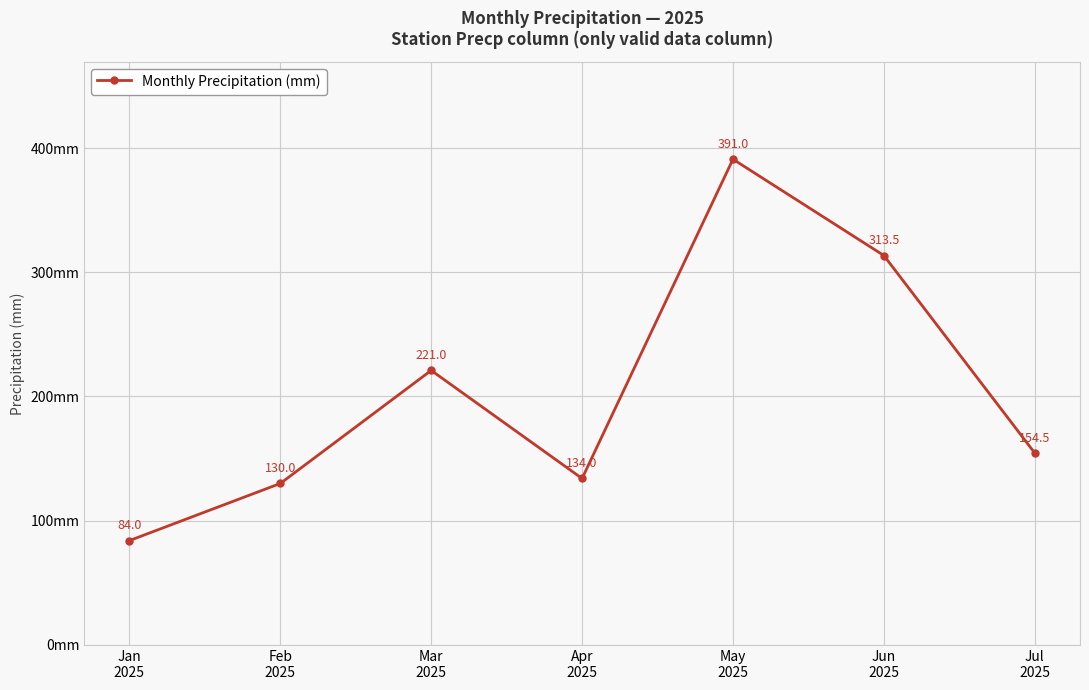

What is the ratio of the value at Jul
2025 to the value at Feb
2025?

1.2